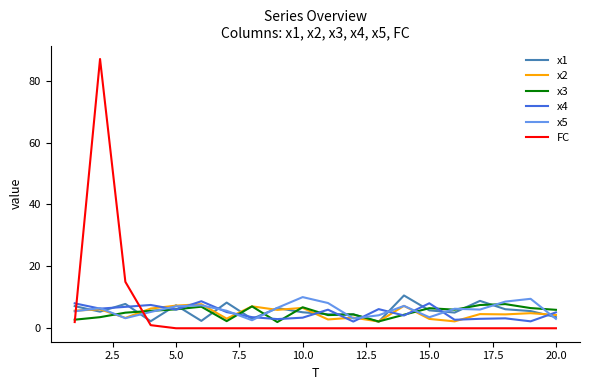

What is the difference between the highest and lowest values at 5.0?

7.4